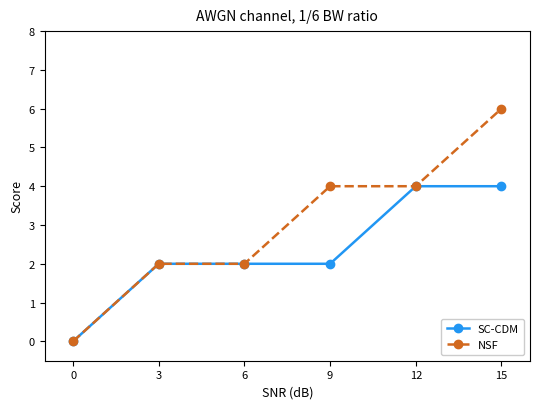

Is the value of NSF at 3 greater than the value of SC-CDM at 0?

Yes